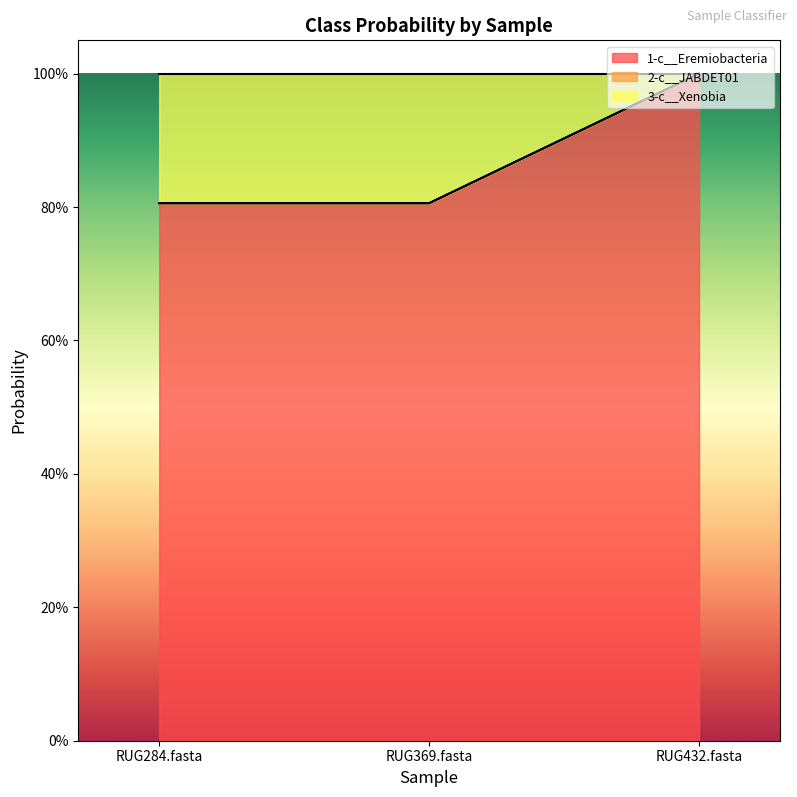

How many lines are shown in the chart?

2